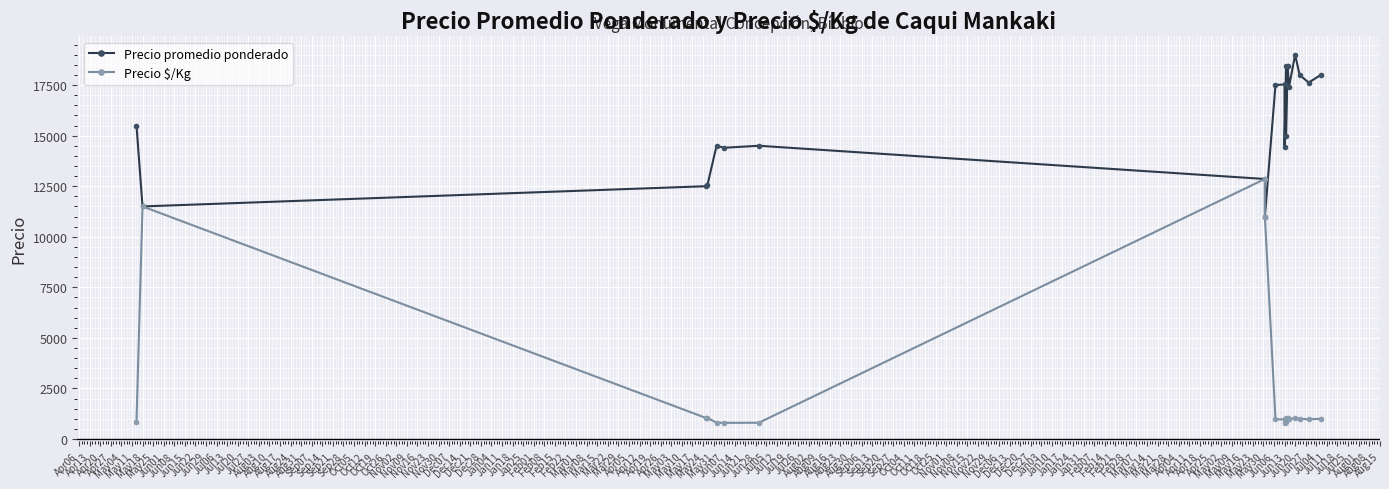

True or false: Precio $/Kg and Precio promedio ponderado cross at least once.

False